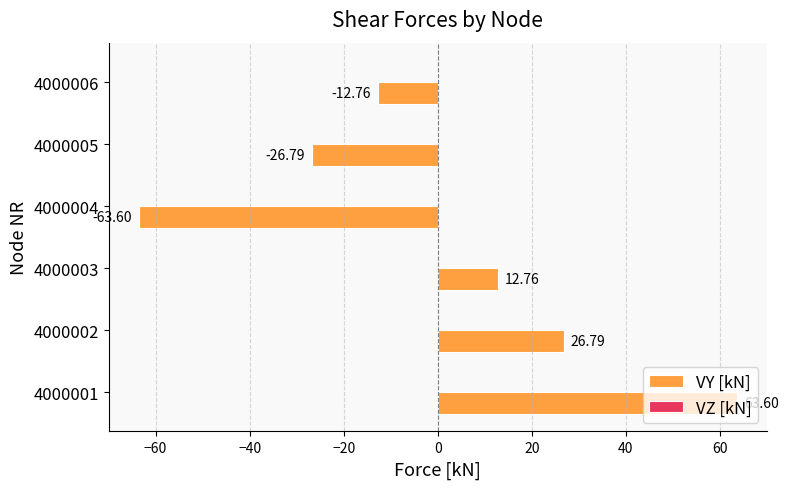

Rank the categories by value from highest to lowest.

4000001, 4000002, 4000003, 4000006, 4000005, 4000004